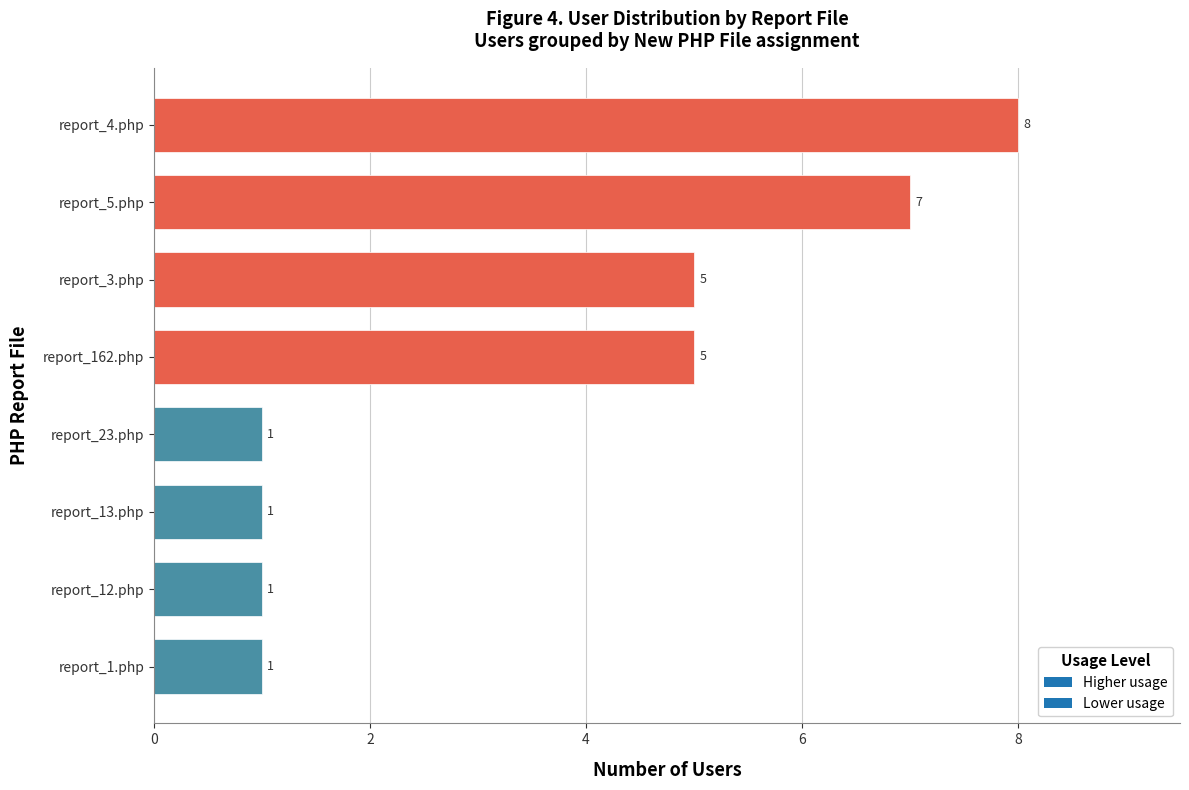

What is the average value?

4